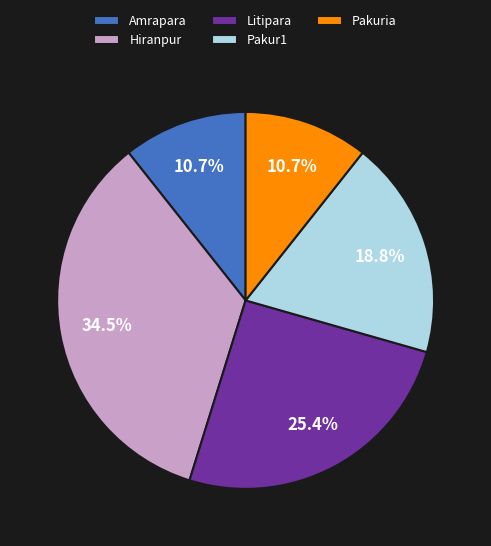

Which has a higher value, Hiranpur or Pakur1?

Hiranpur